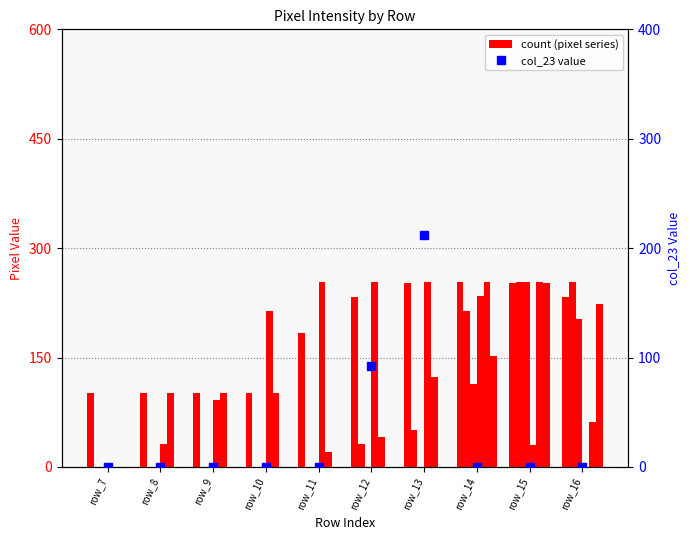

What is the difference between the maximum and minimum values in the col_23 (percentile) series?

212